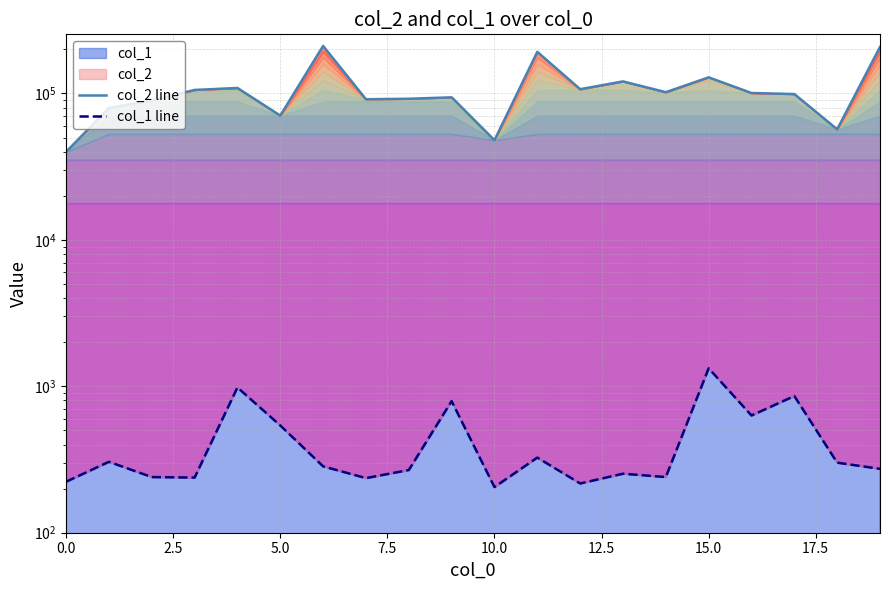

True or false: col_1 line and col_2 line intersect in this chart.

False